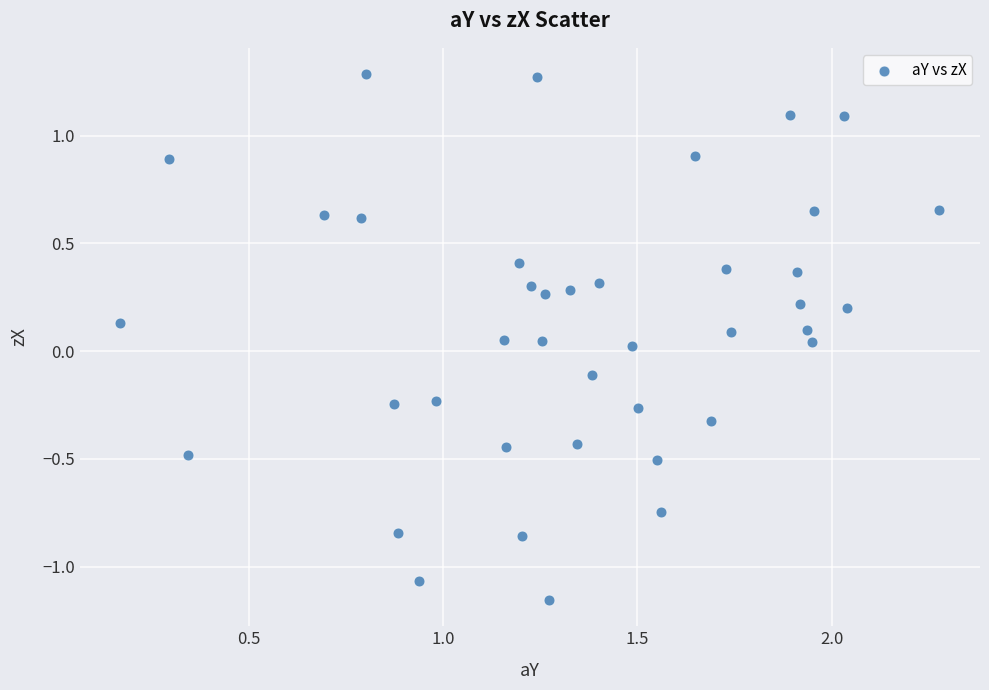

What is the range of Y values (max minus min)?

2.4